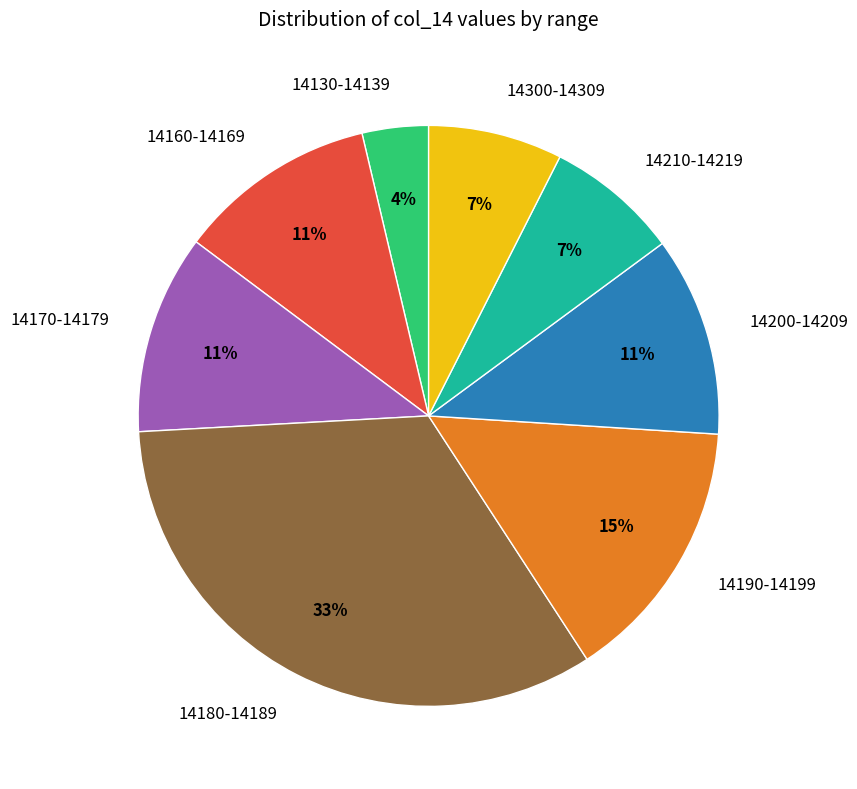

Which has a higher value, 14170-14179 or 14210-14219?

14170-14179